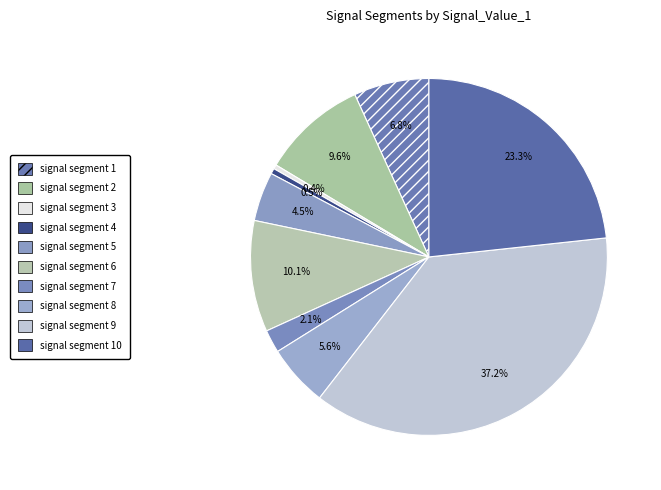

How many slices are in this pie chart?

10